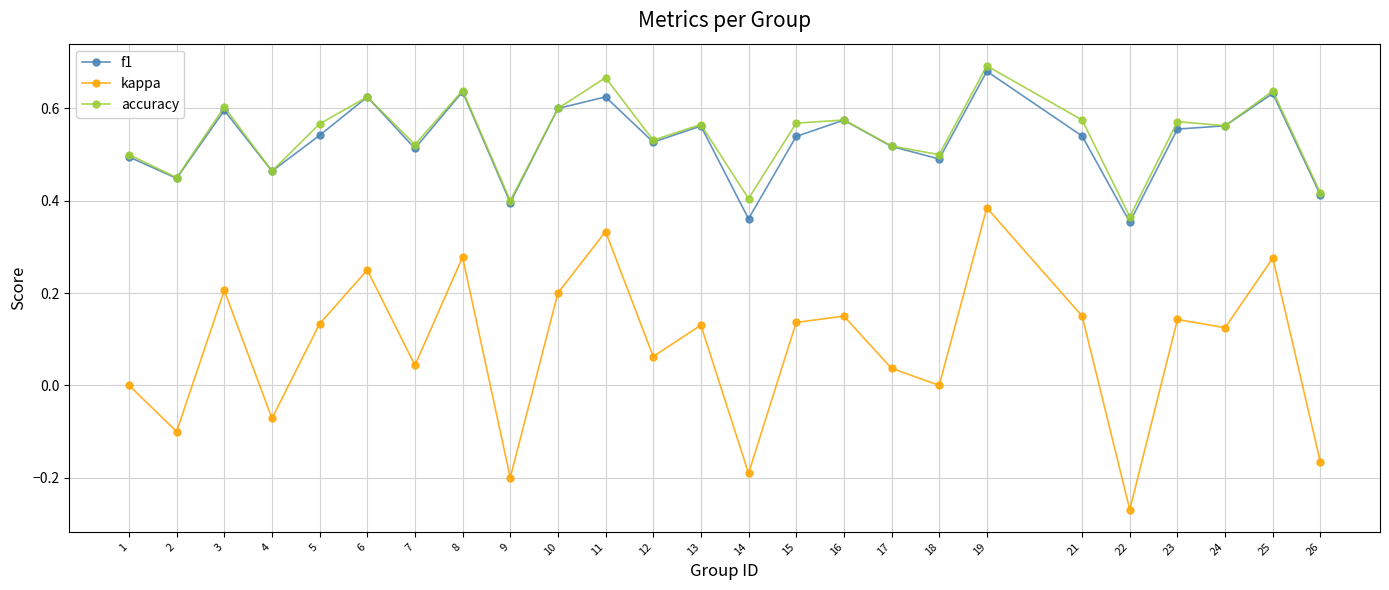

At 14, list the series in order from smallest to largest.

kappa, f1, accuracy